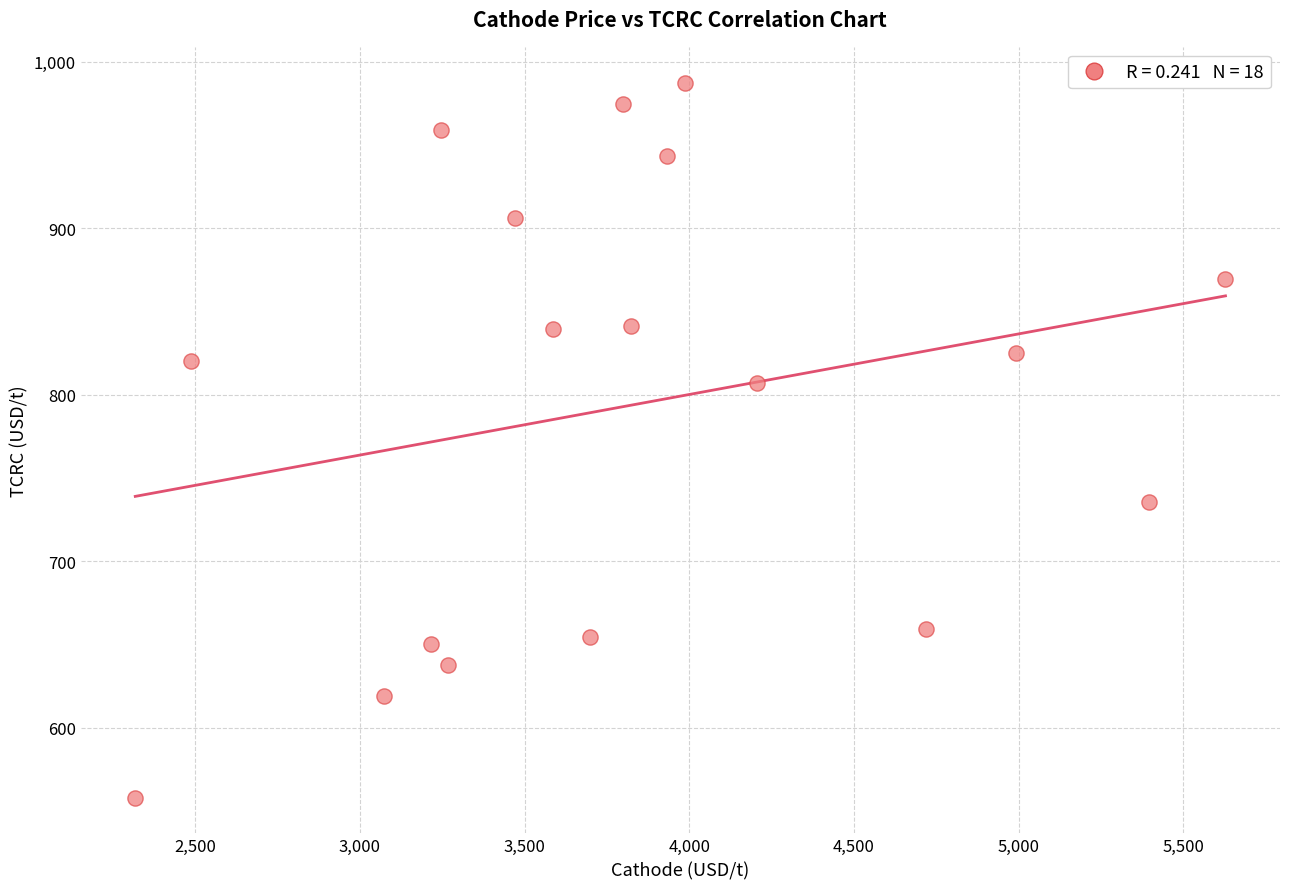

What is the range of Y values (max minus min)?

429.5